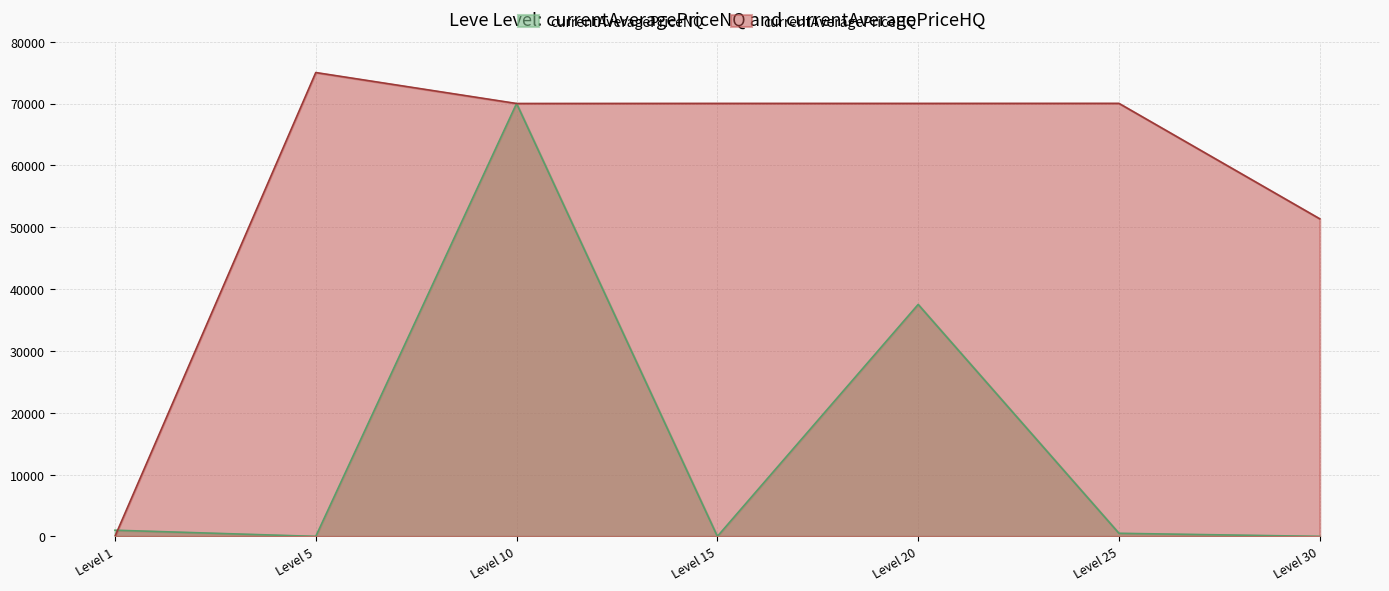

At Level 15, list the series in order from smallest to largest.

currentAveragePriceNQ, currentAveragePriceHQ